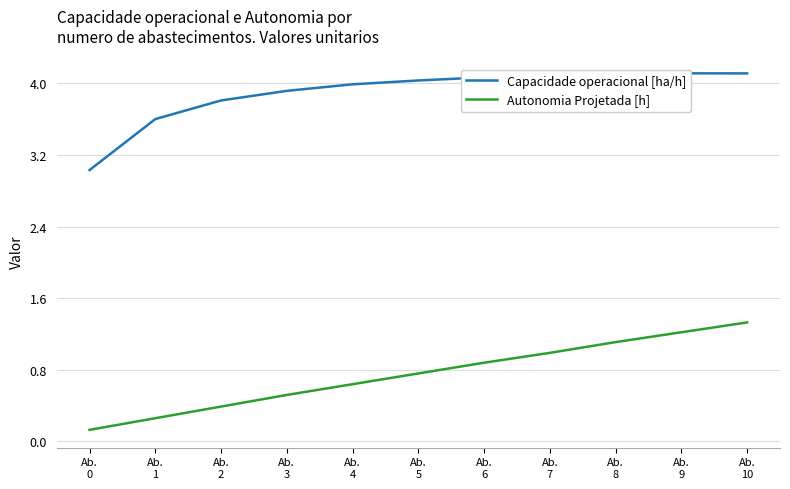

Read the Autonomia Projetada [h] value at Ab.
8.

1.1